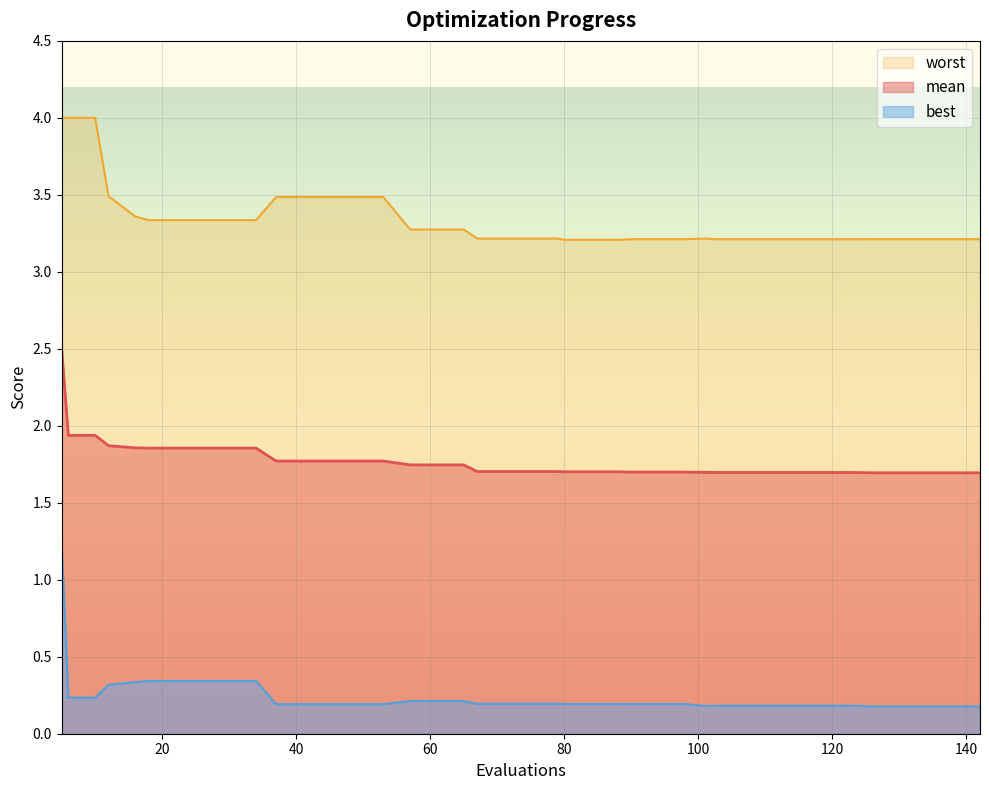

What is the maximum value for mean?

2.5